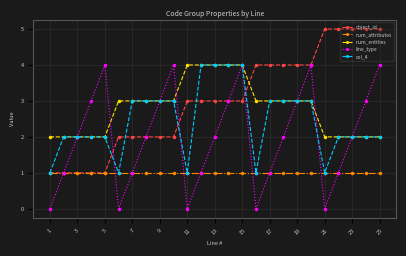

What is the value of the line_type point at the 12th from the left?

1